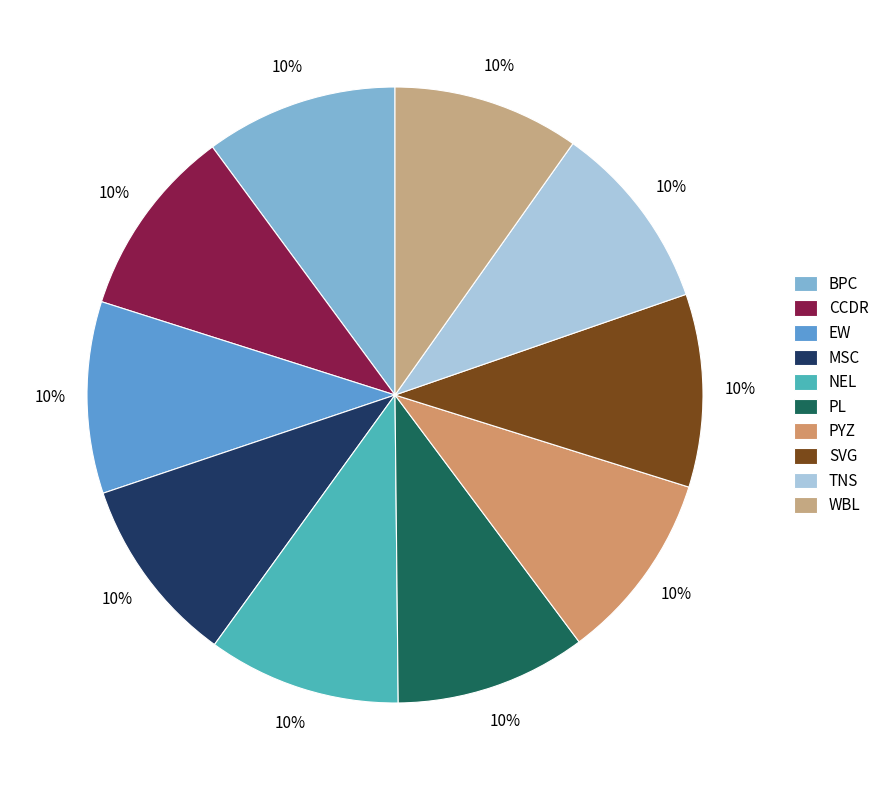

Is there a majority slice in this chart?

No